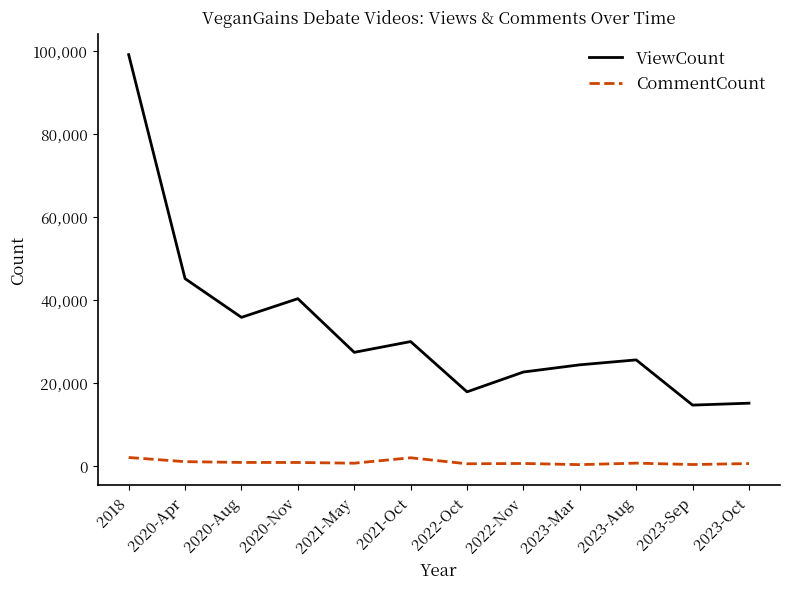

At which category is the sum across all series the highest?

2018